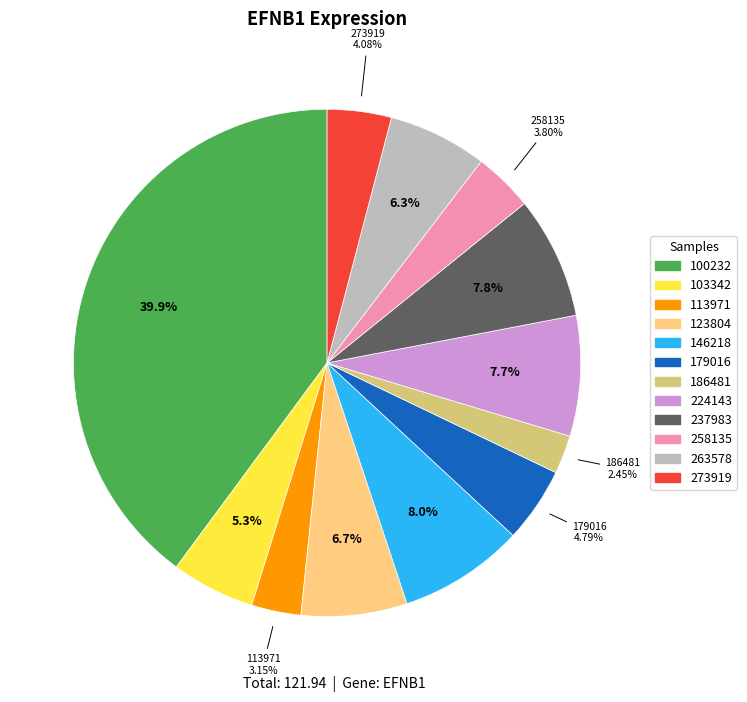

Which slice is the smallest?

186481